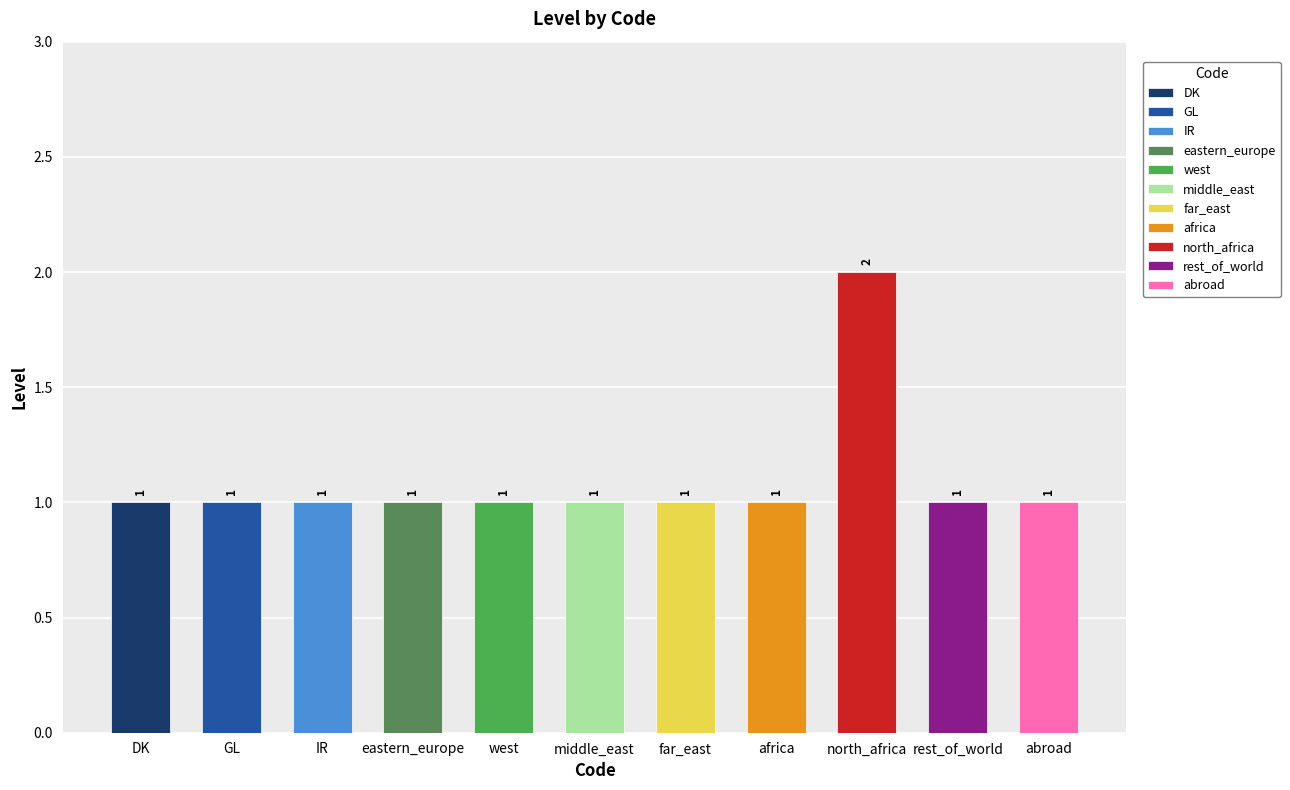

Rank the categories by value from lowest to highest.

DK, GL, IR, eastern_europe, west, middle_east, far_east, africa, rest_of_world, abroad, north_africa